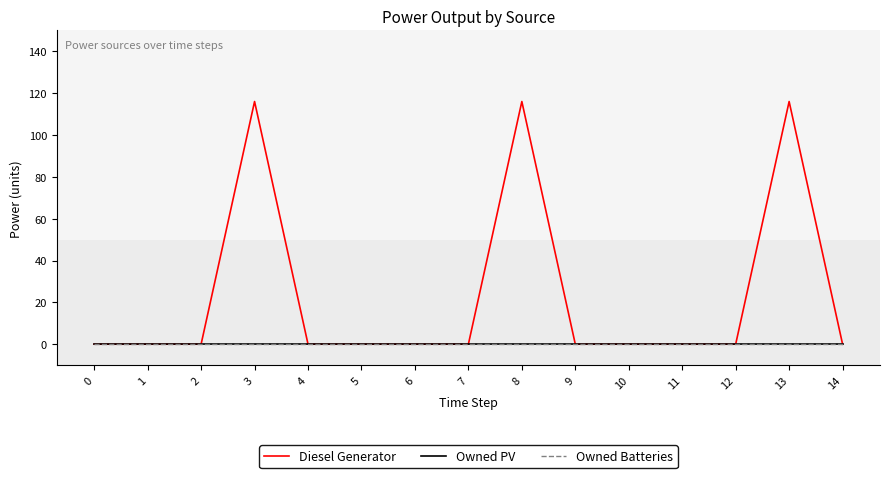

Reading left to right, list all the values displayed in this chart.

Diesel Generator: 0	0	0	116	0	0	0	0	116	0	0	0	0	116	0
Owned PV: 0	0	0	0	0	0	0	0	0	0	0	0	0	0	0
Owned Batteries: 0	0	0	0	0	0	0	0	0	0	0	0	0	0	0